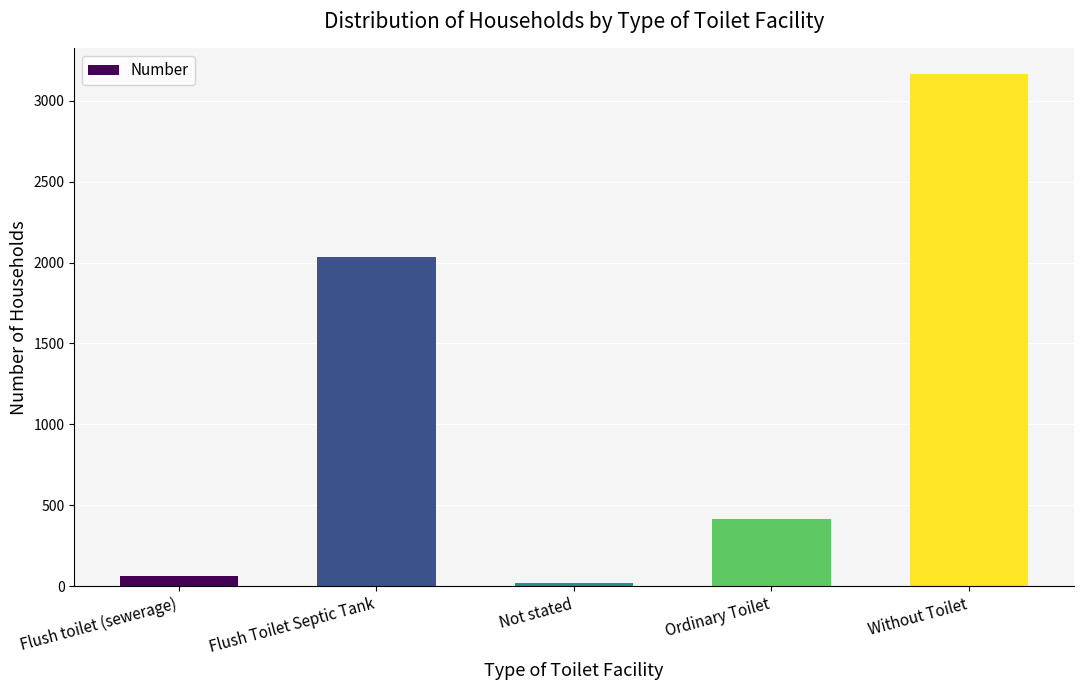

What is the difference between the maximum and minimum values?

3141